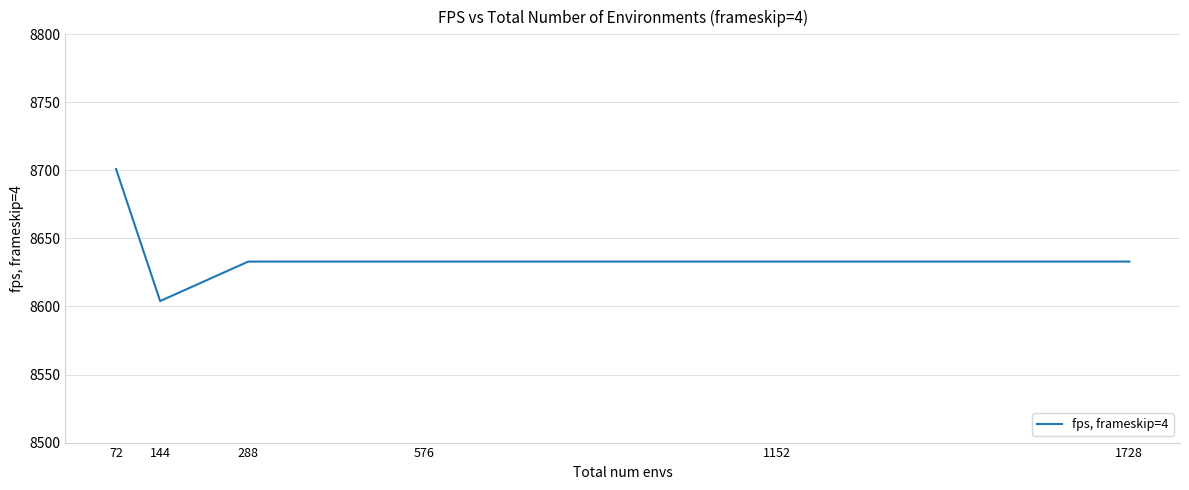

What value does the data have at 144, to the nearest 5?

8605